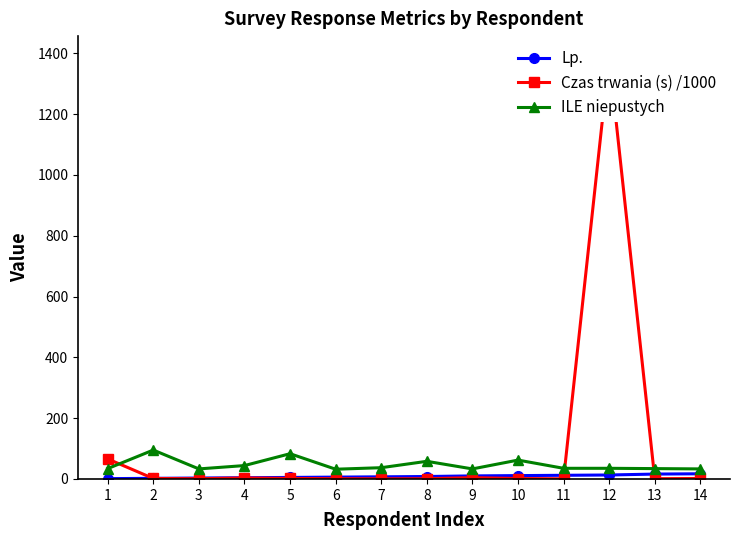

Which series has the largest total across all categories?

Czas trwania (s) /1000